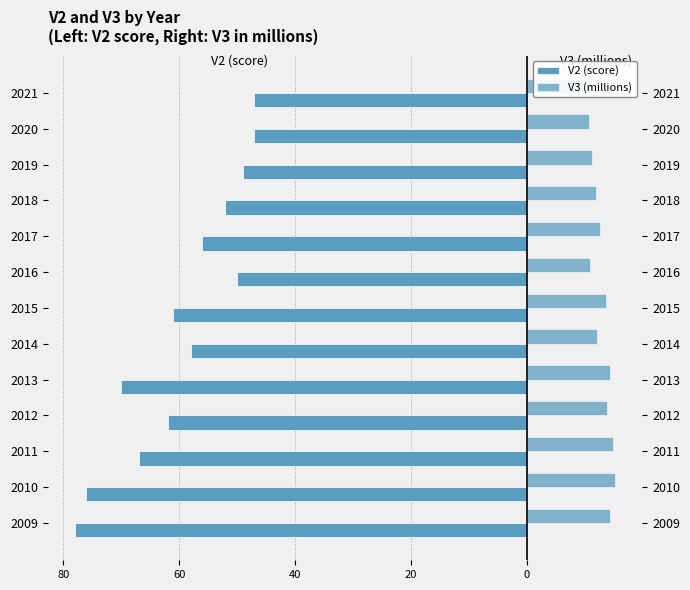

How many data points in V2 (score) are less than -58?

6